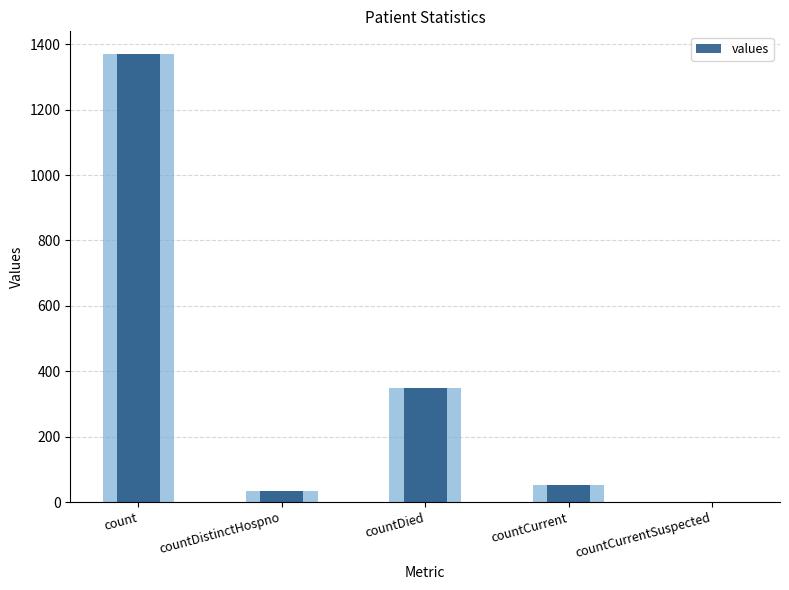

Between count and countCurrentSuspected, which is larger?

count